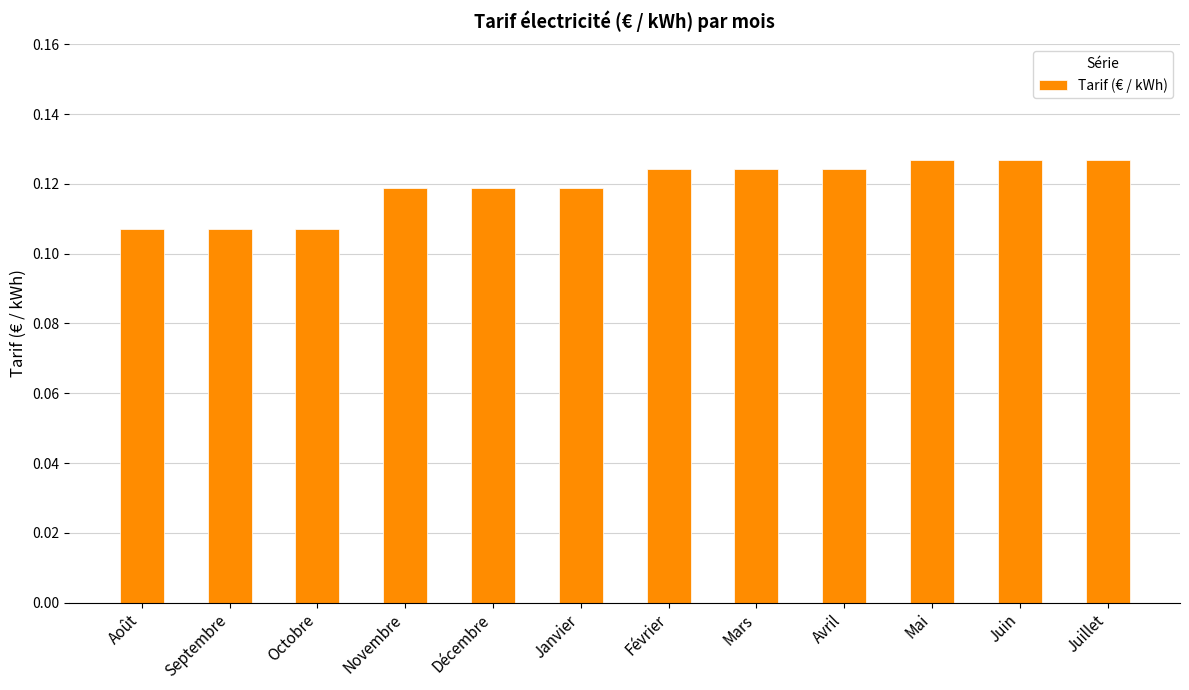

How many values are between 0 and 1?

12